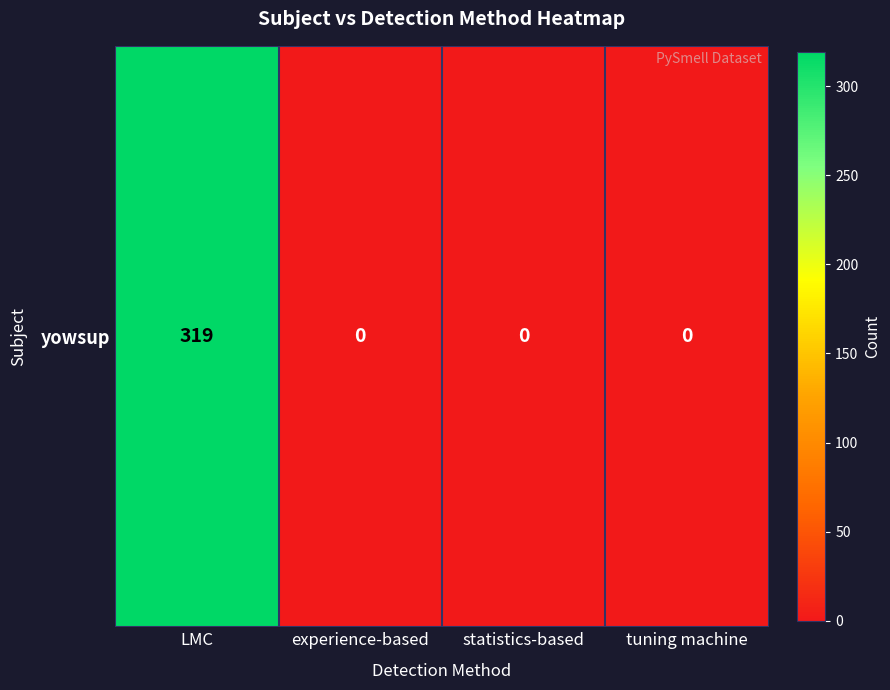

True or false: the data shows -123 at statistics-based.

False